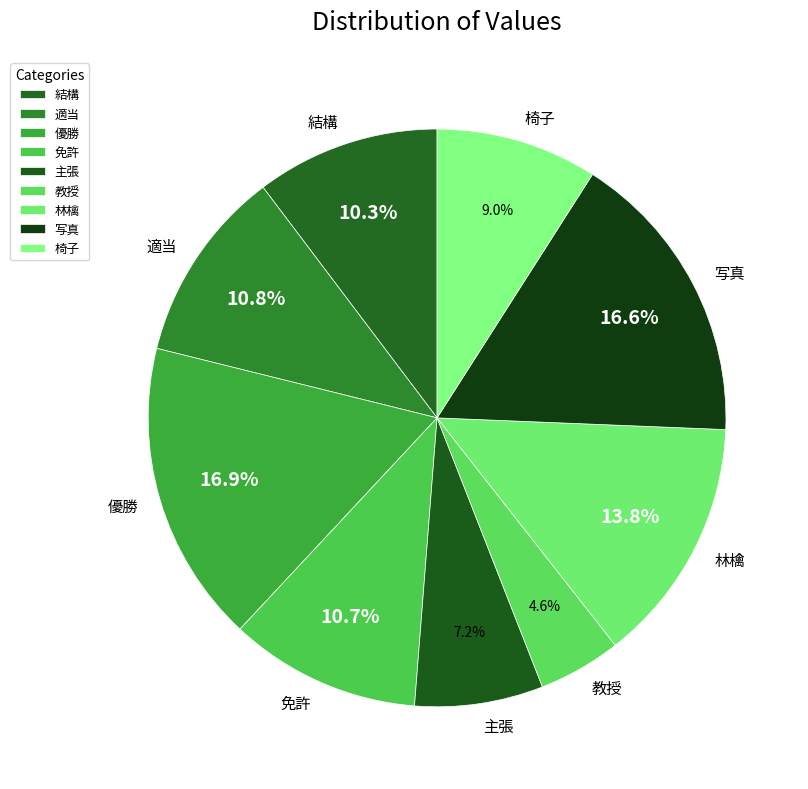

Is it true that 写真 is 17% of the pie?

True